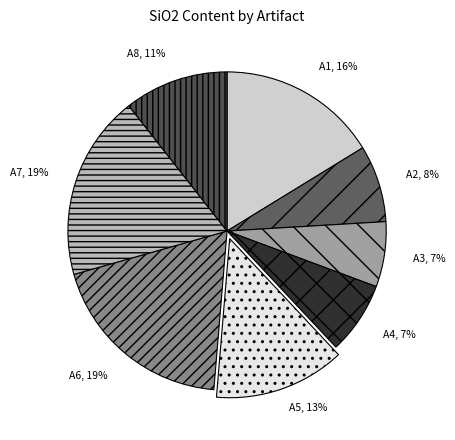

What percentage is the A3 slice, to the nearest percent?

7%